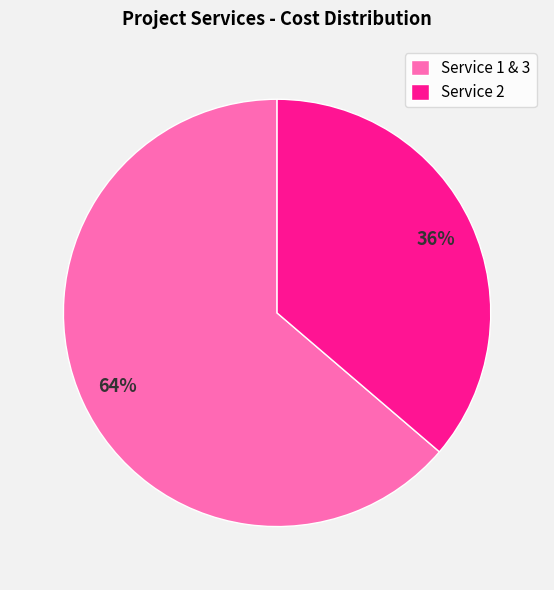

Do Service 1 & 3 and Service 2 together represent more than half of the pie?

Yes